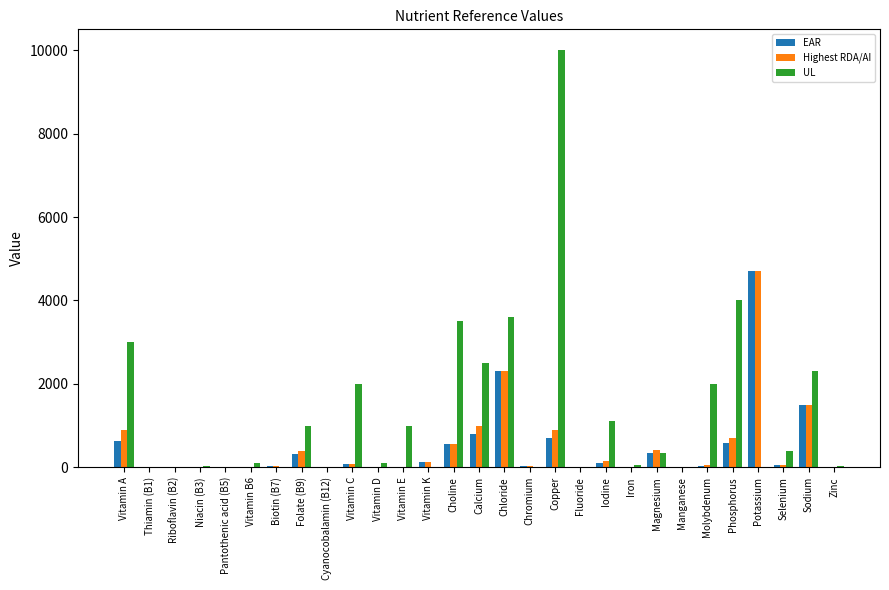

At which label is UL closest to 5000?

Phosphorus